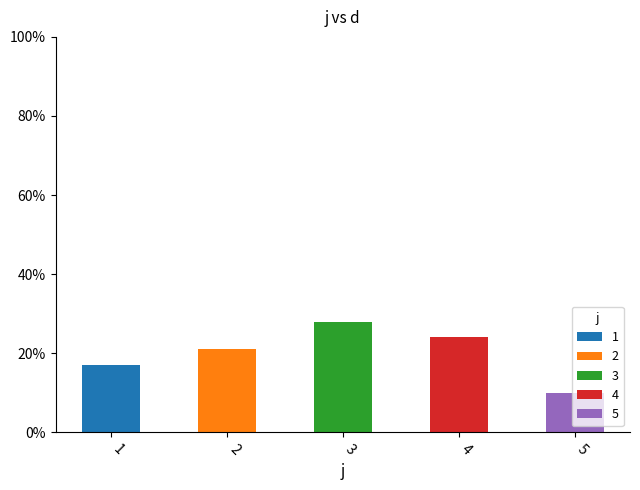

What is the total value across all series at 3?

28